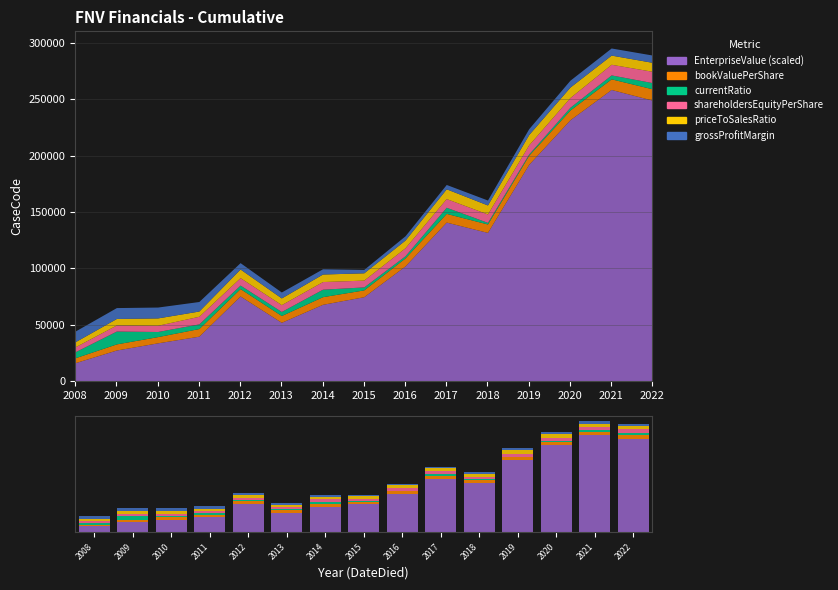

How many series are shown in this chart?

6